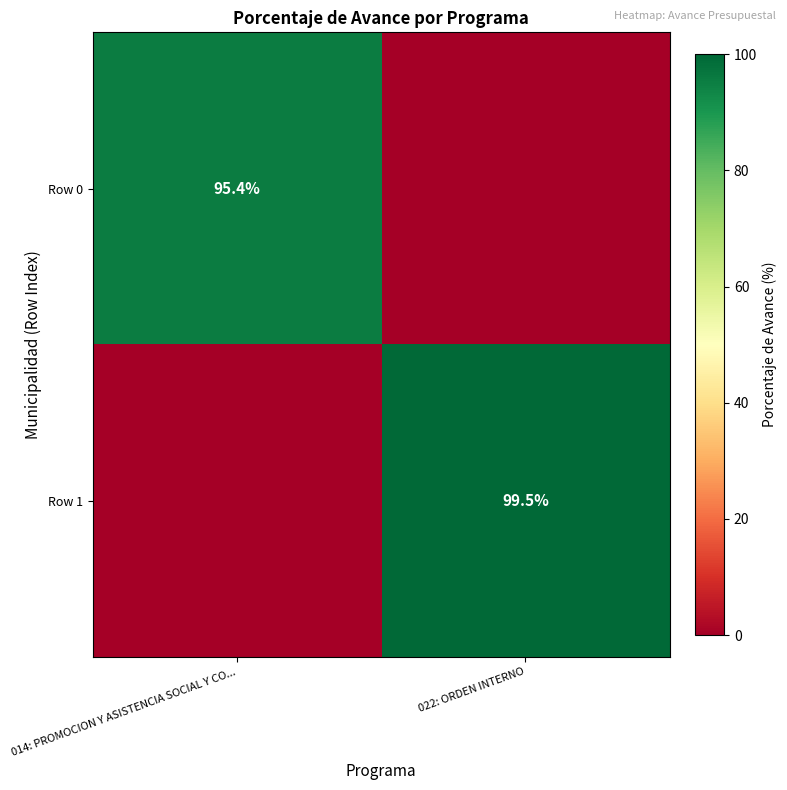

The value of Row 1 at 022: ORDEN INTERNO is 99.5. True or false?

True